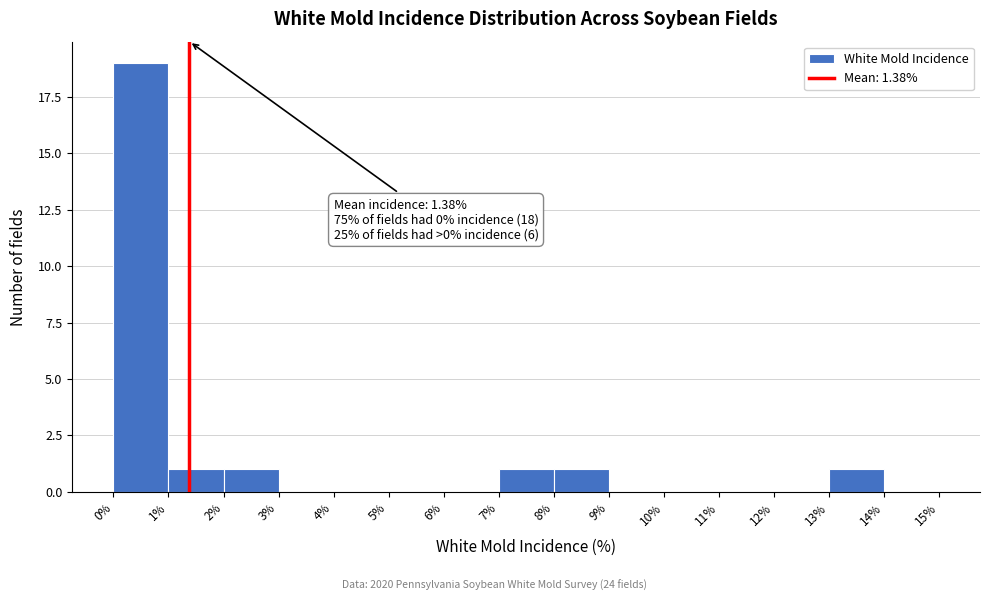

Which range on the x-axis has the tallest bar?

0% to 1%